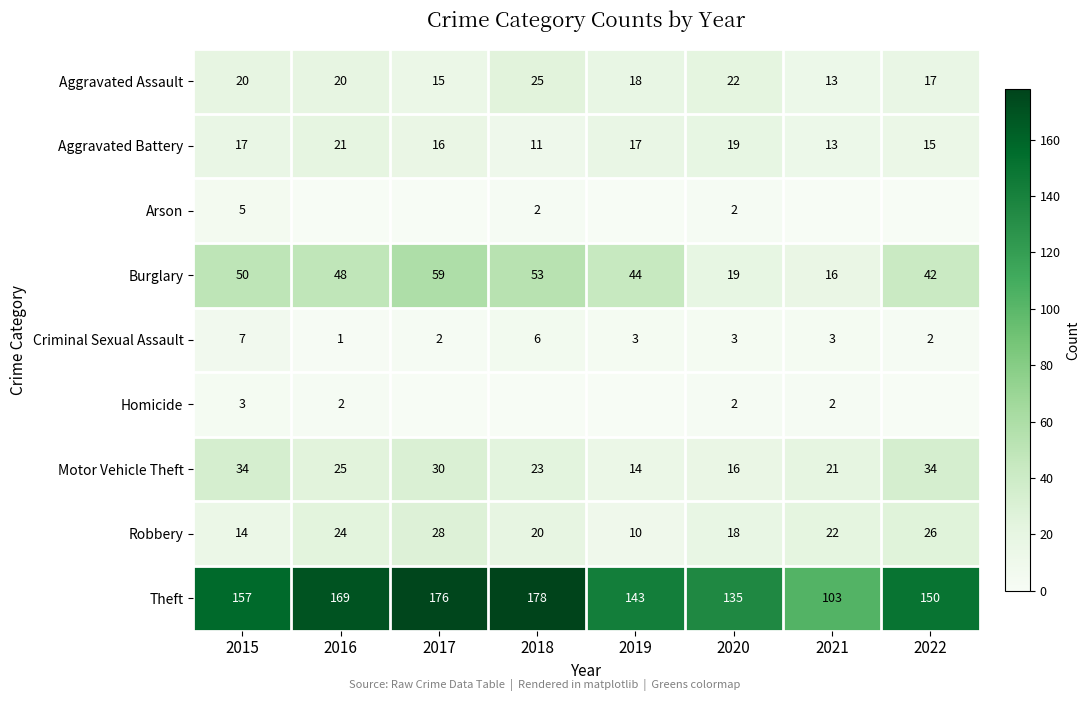

The Criminal Sexual Assault series shows 3 at 2021. True or false?

True